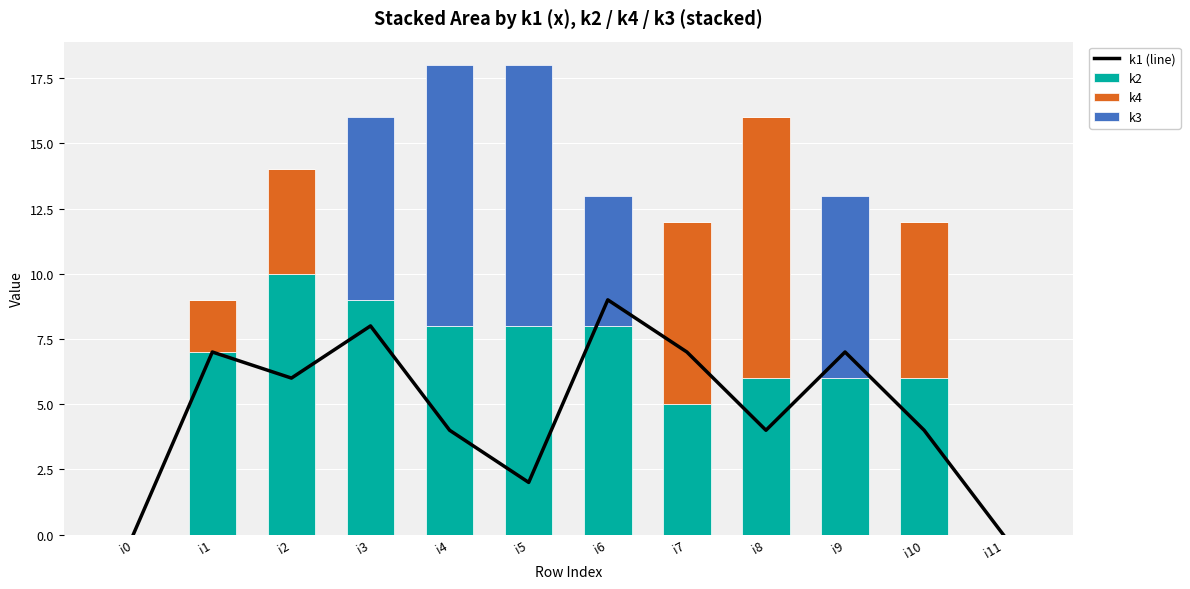

How many distinct data groups are displayed?

4